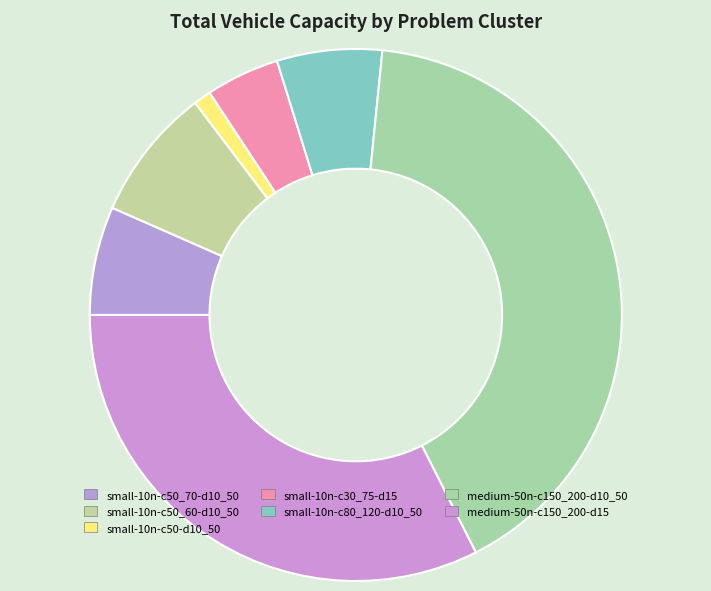

What percentage is NOT represented by small-10n-c50_70-d10_50?

93.4%